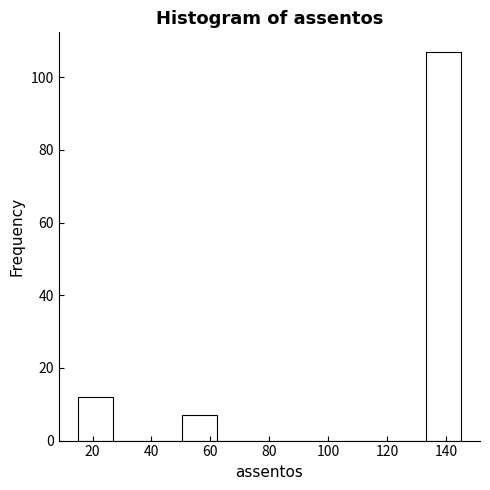

Over which range of the x-axis is the bar tallest?

134 to 146